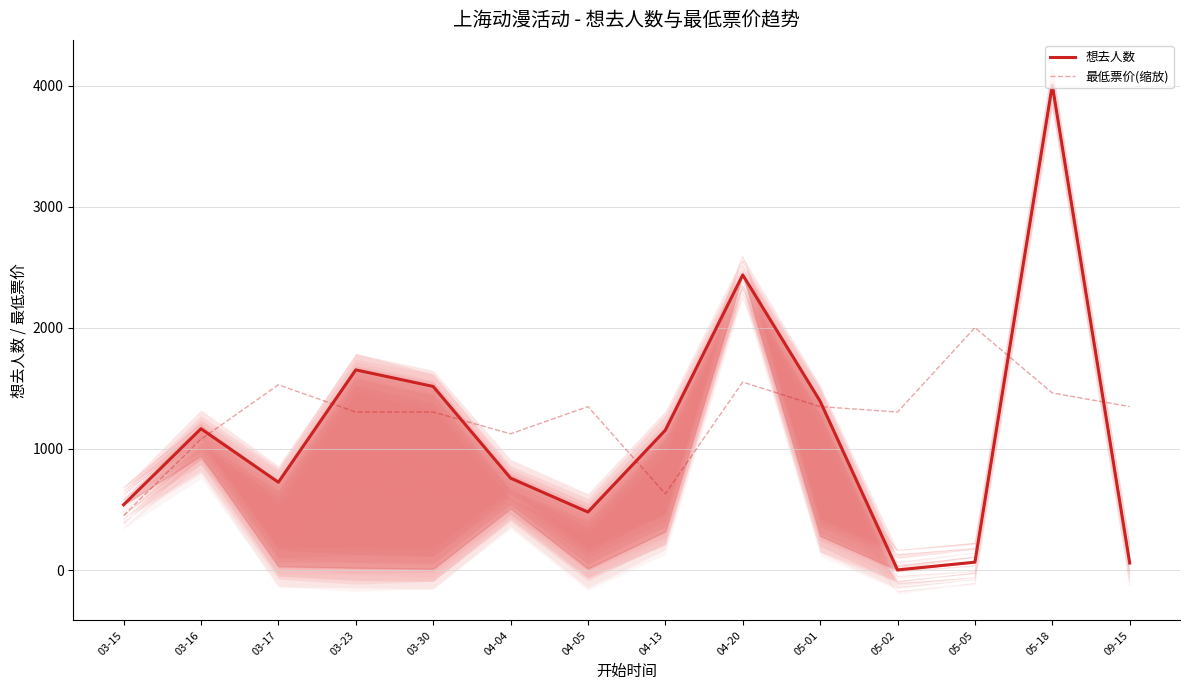

Which category has the highest value across all series?

05-18